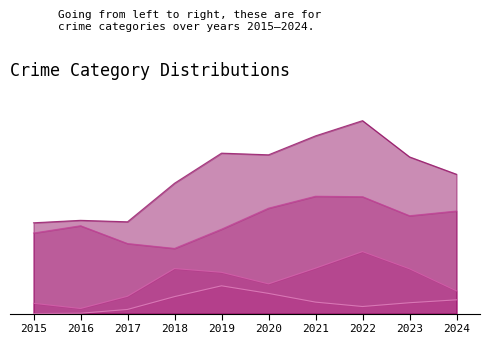

How many interior local peaks does the Aggravated Assault series have?

1